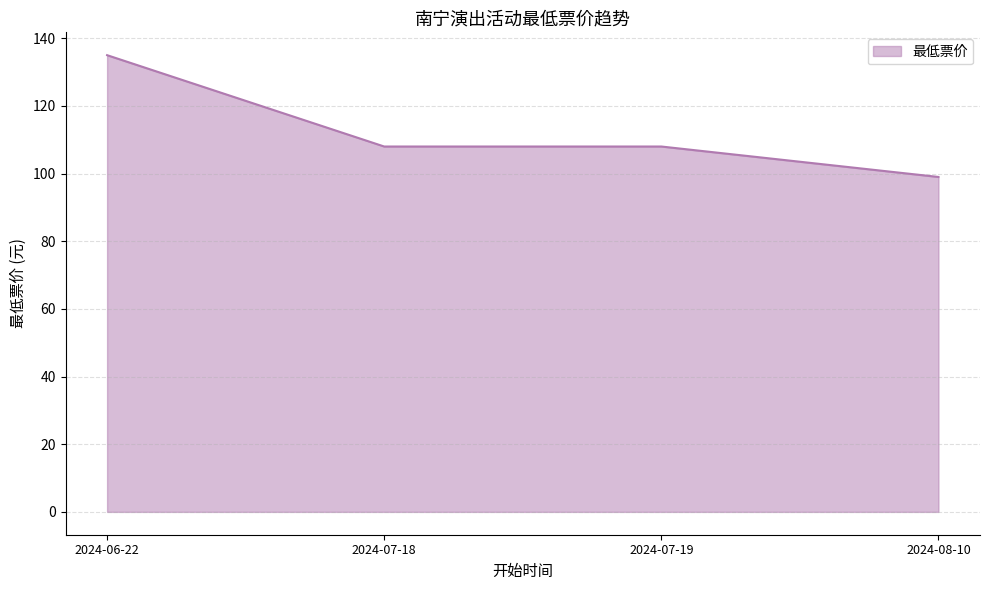

Approximately how many times larger is the value at 2024-07-18 compared to 2024-07-19?

1.0